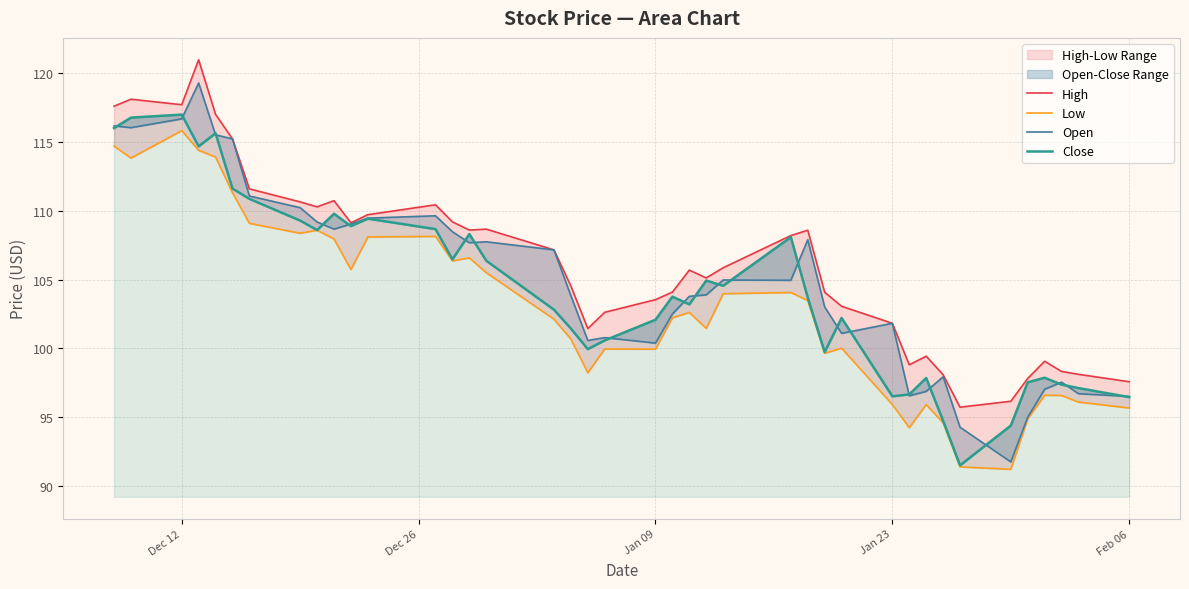

Which series has the largest total across all categories?

High